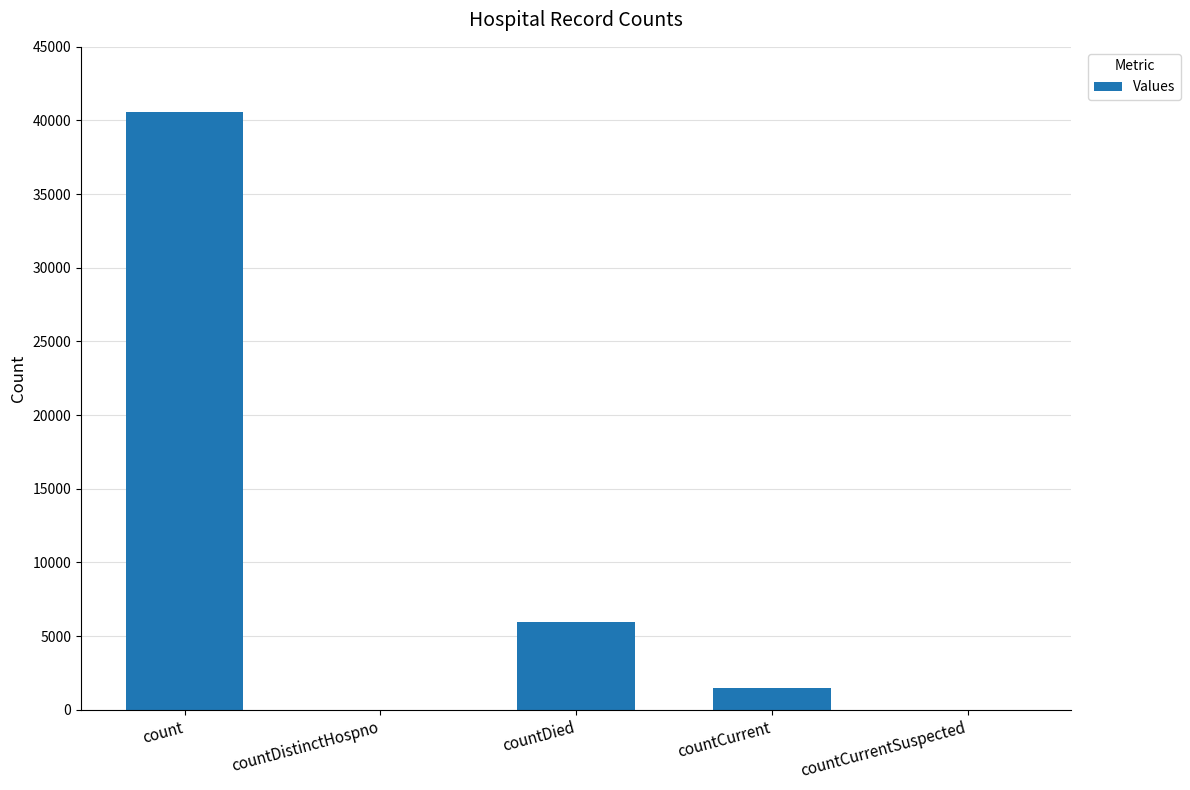

What is the maximum value shown in the chart?

40590